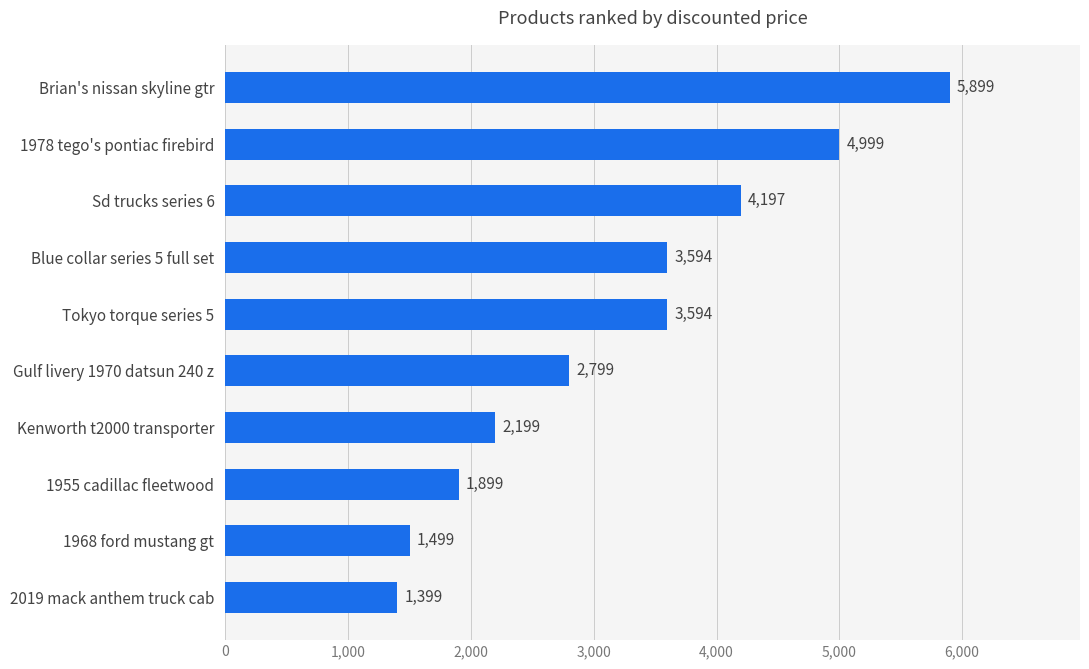

Does the chart contain stacked bars?

No